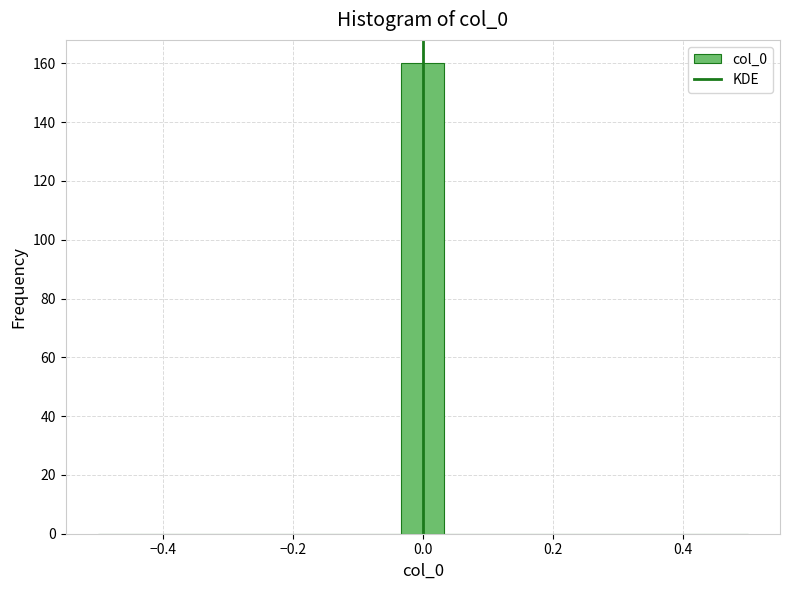

Read against the x-axis, roughly where is the centre of the tallest bar?

0.00